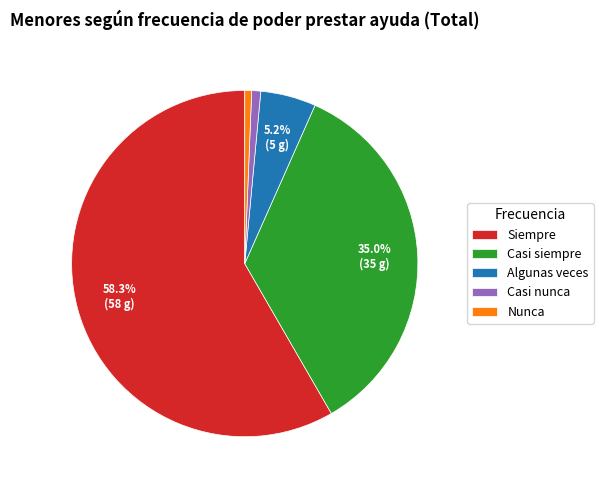

How many slices are in this pie chart?

5